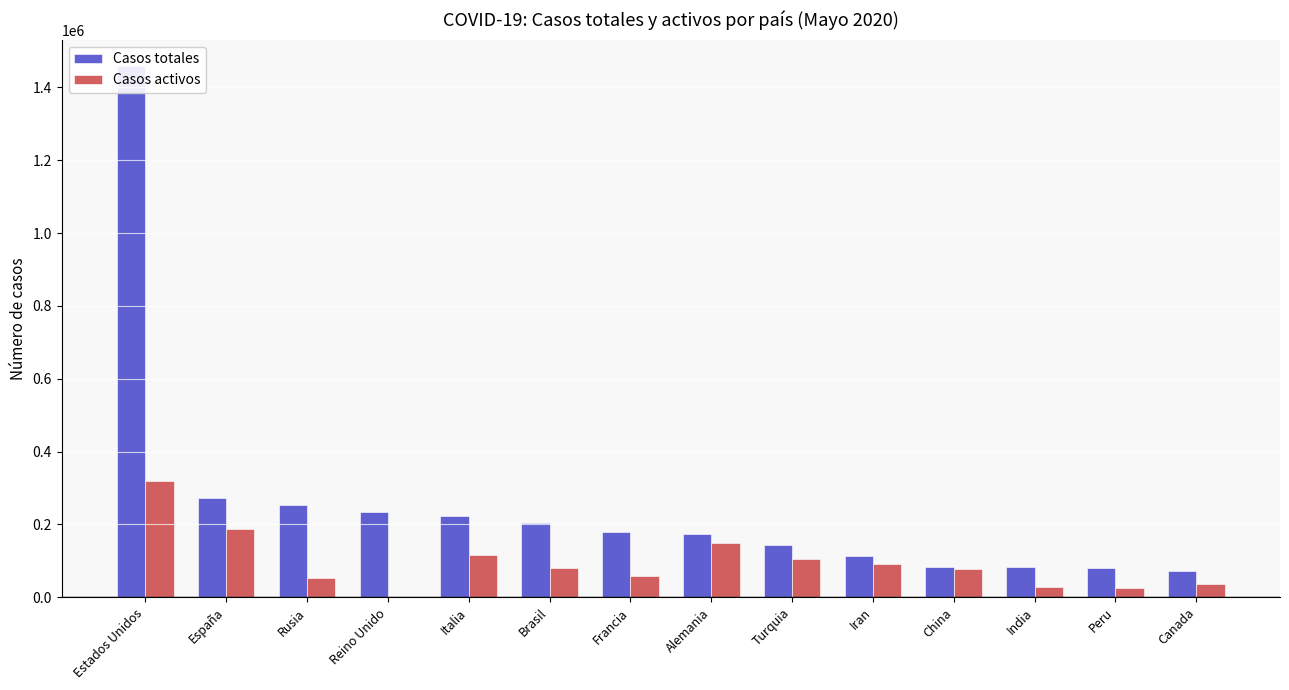

What is the average value of the Casos activos series?

94621